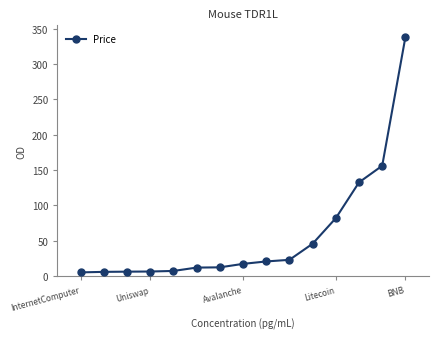

What is the maximum value shown in the chart?

338.2